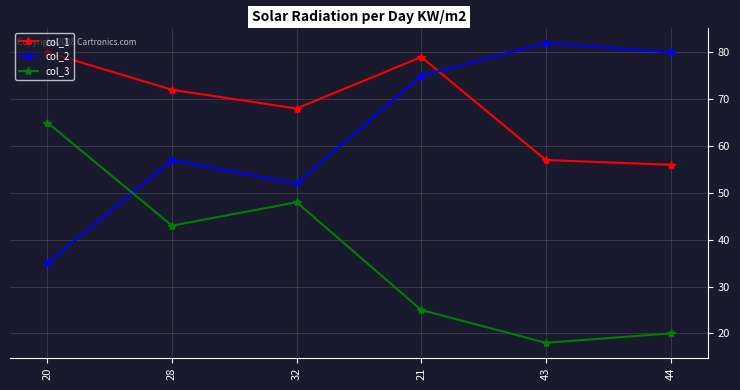

What is the label of the 2nd point from the left?

28